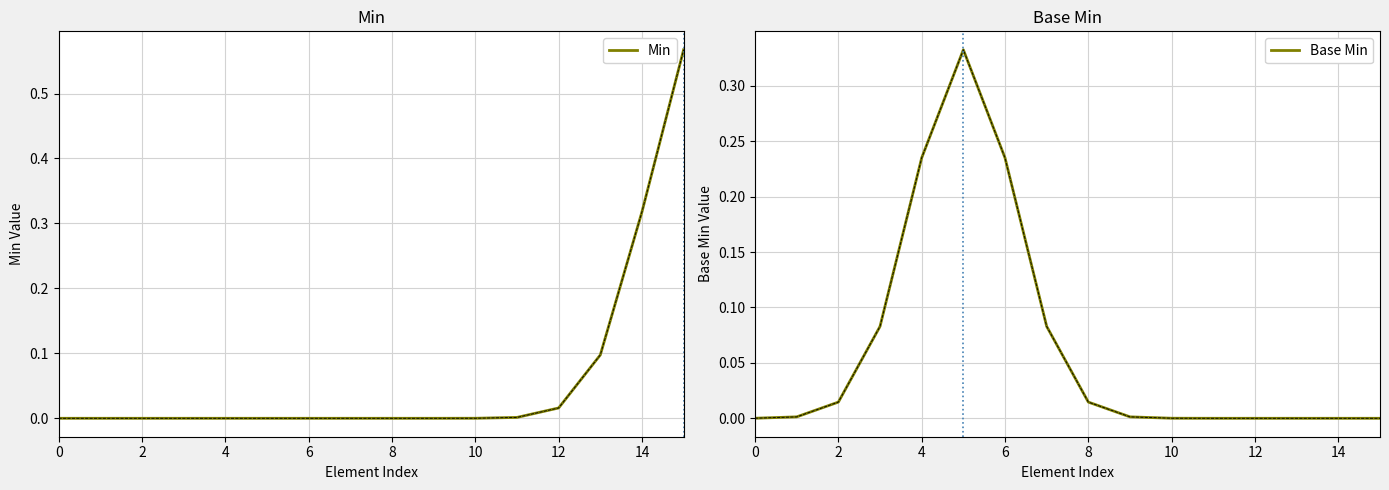

At which category does the chart reach its peak across all series?

15